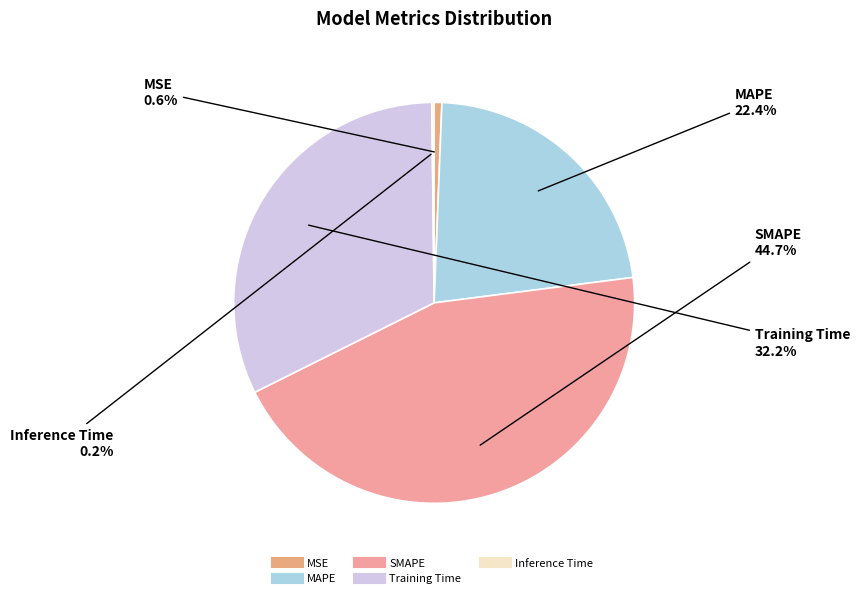

To the nearest percent, what is the combined percentage of MAPE and SMAPE?

67%